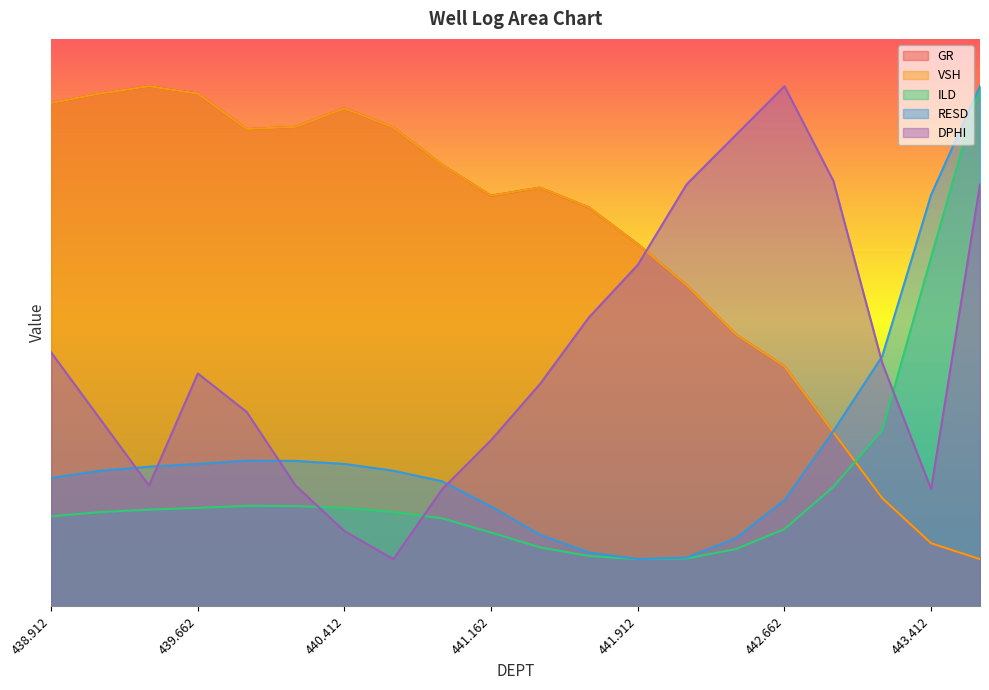

The GR series shows 7.7 at 441.912. True or false?

True